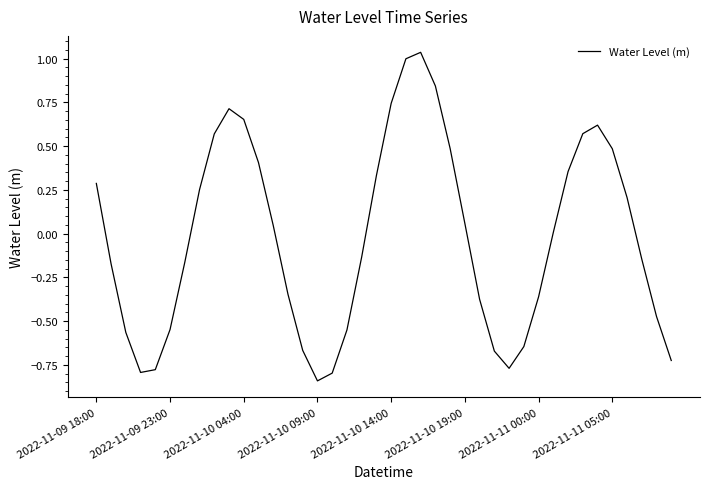

What is the difference between the maximum and minimum values?

1.9